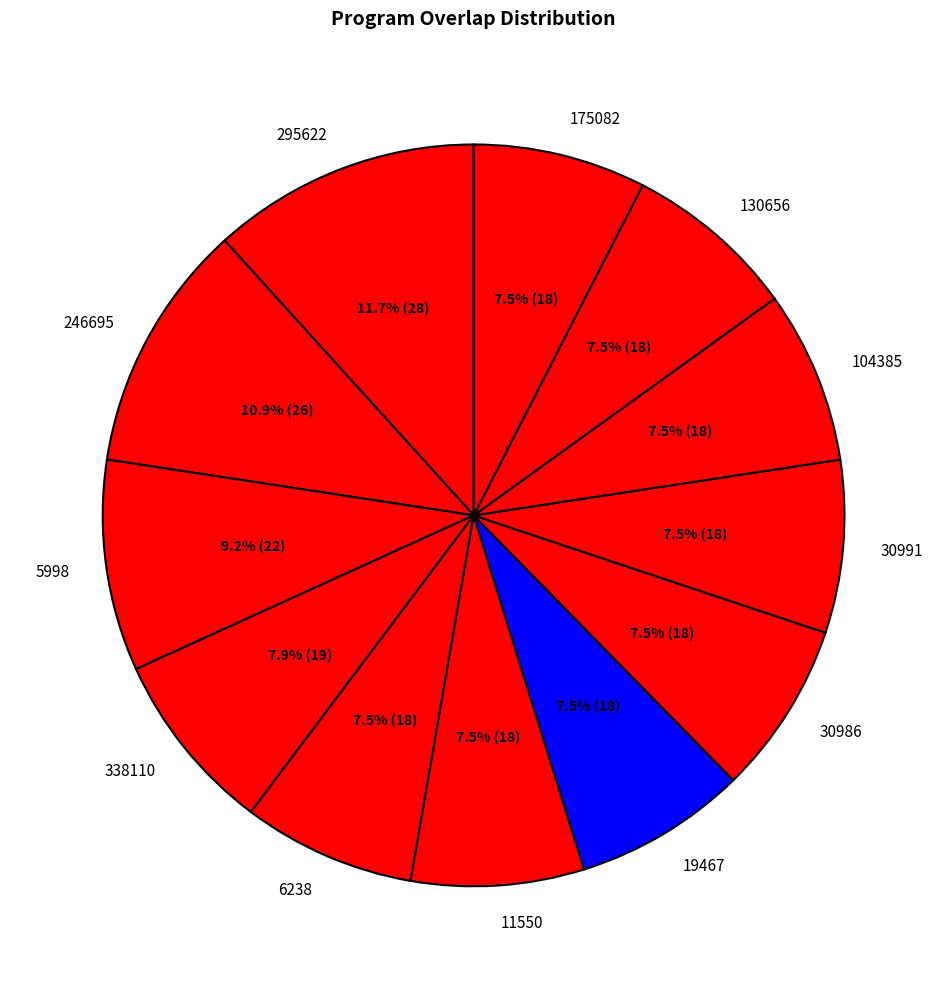

What is the largest slice in the pie chart?

295622